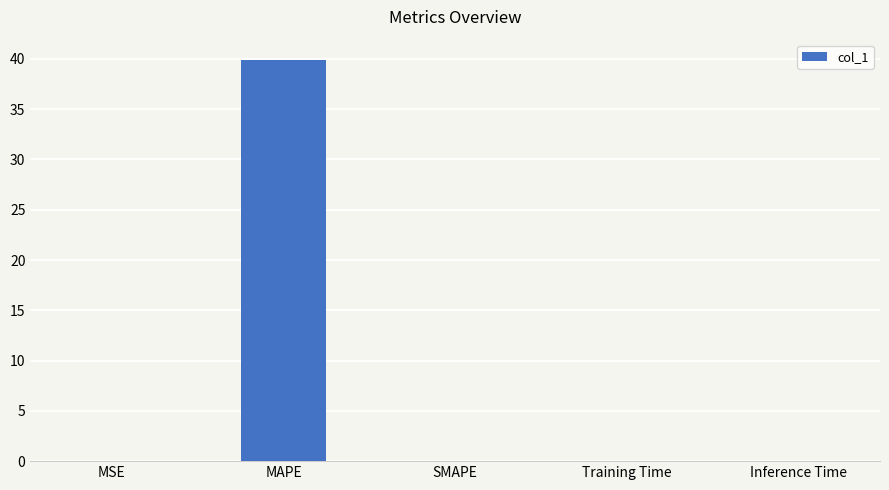

At which category does the chart reach its peak across all series?

MAPE